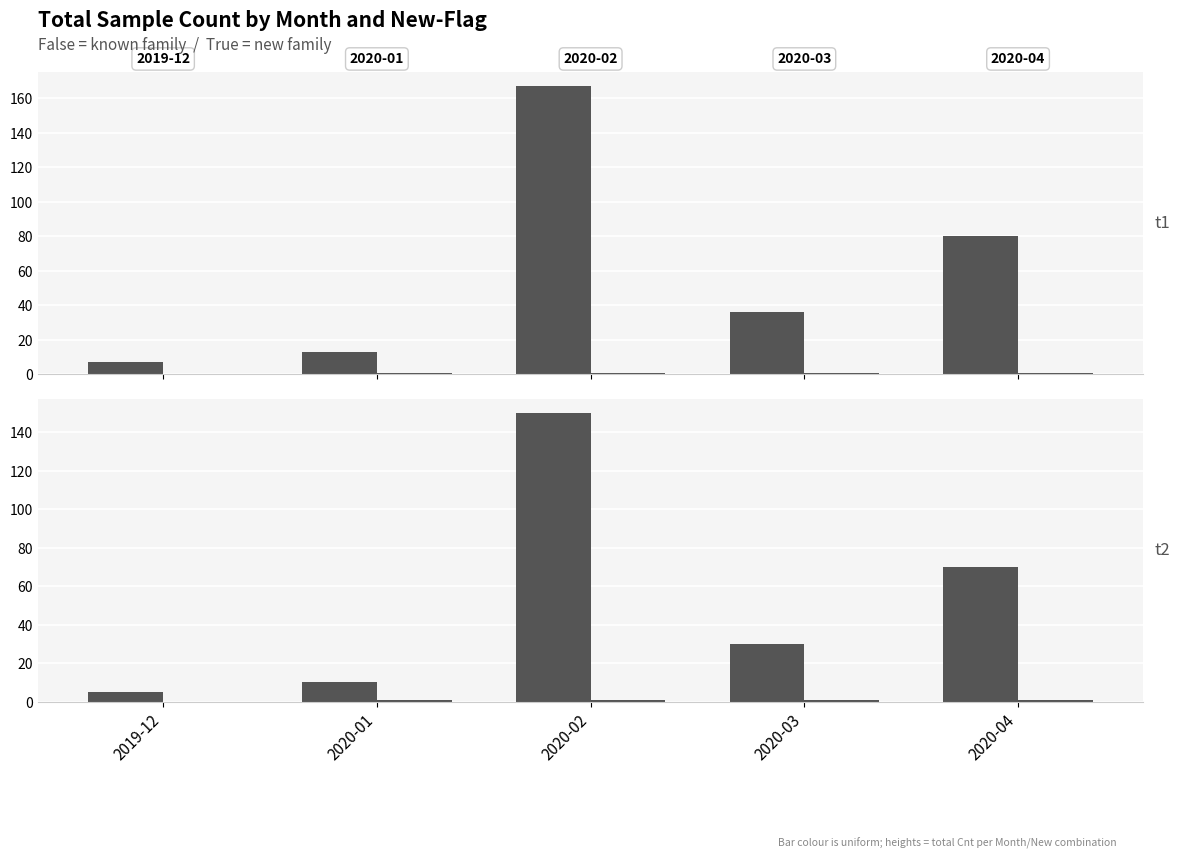

Which has a higher value, 2020-02 or 2020-03?

2020-02